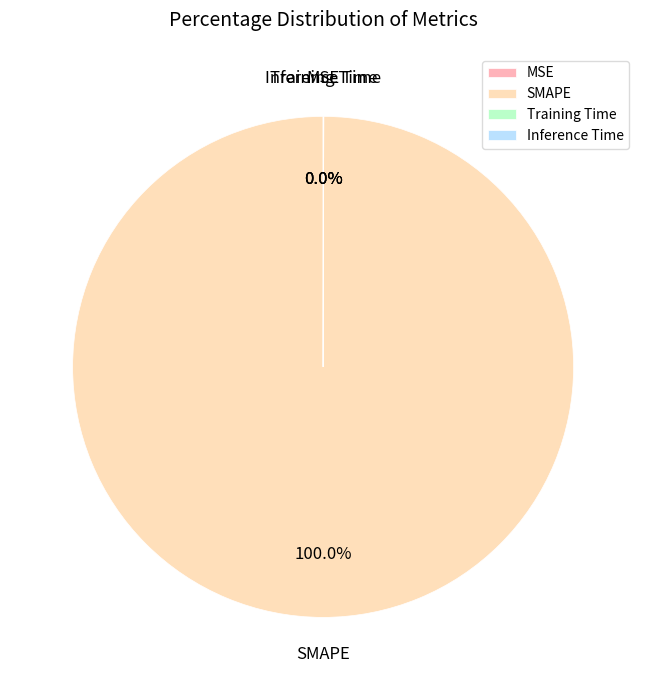

Which category has the biggest portion of the pie?

SMAPE